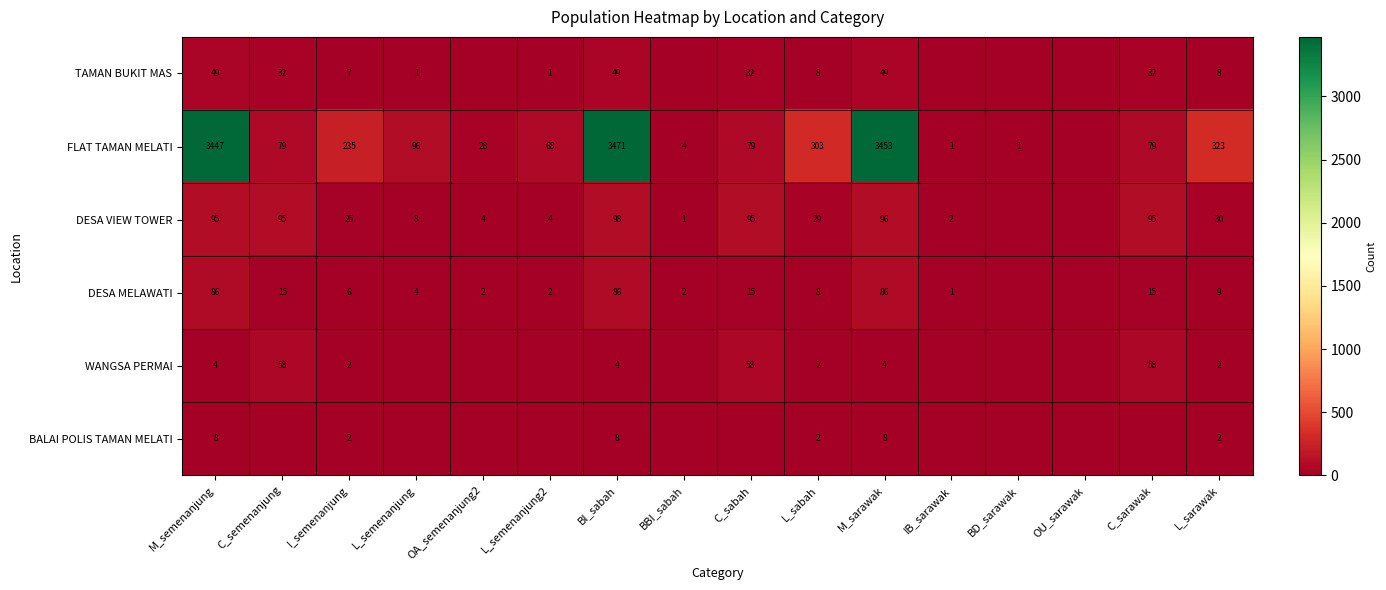

Which label corresponds to the largest value in the chart?

BI_sabah